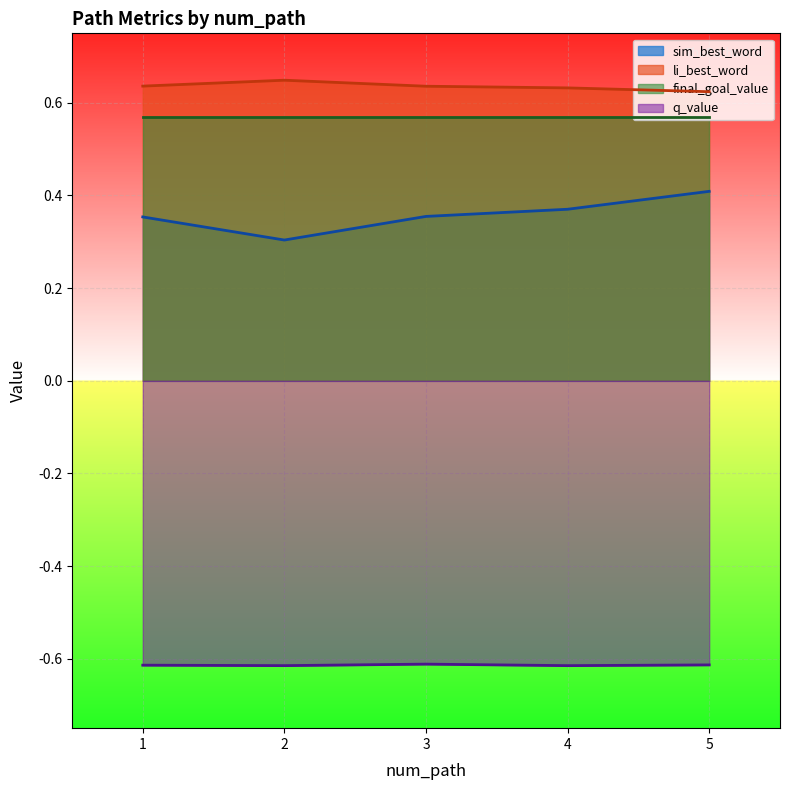

What value does the q_value series have at 5?

-0.6